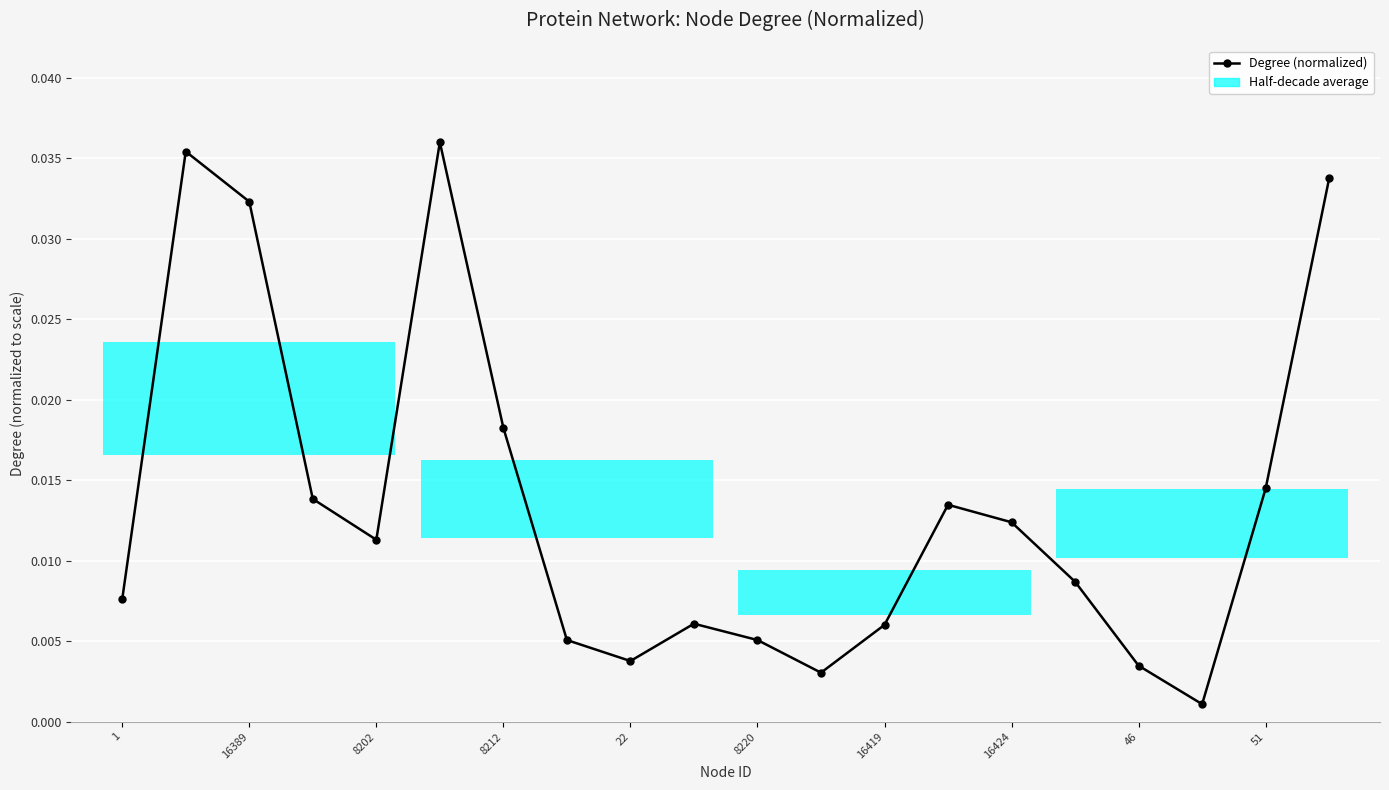

Which category has the lowest value across all series?

17